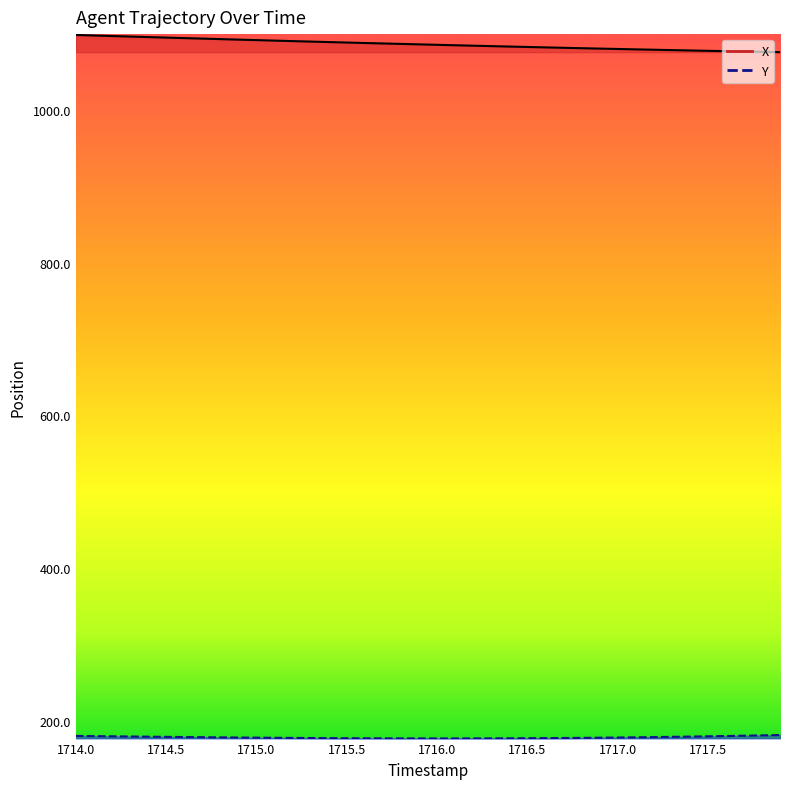

Which series has the largest total across all categories?

X